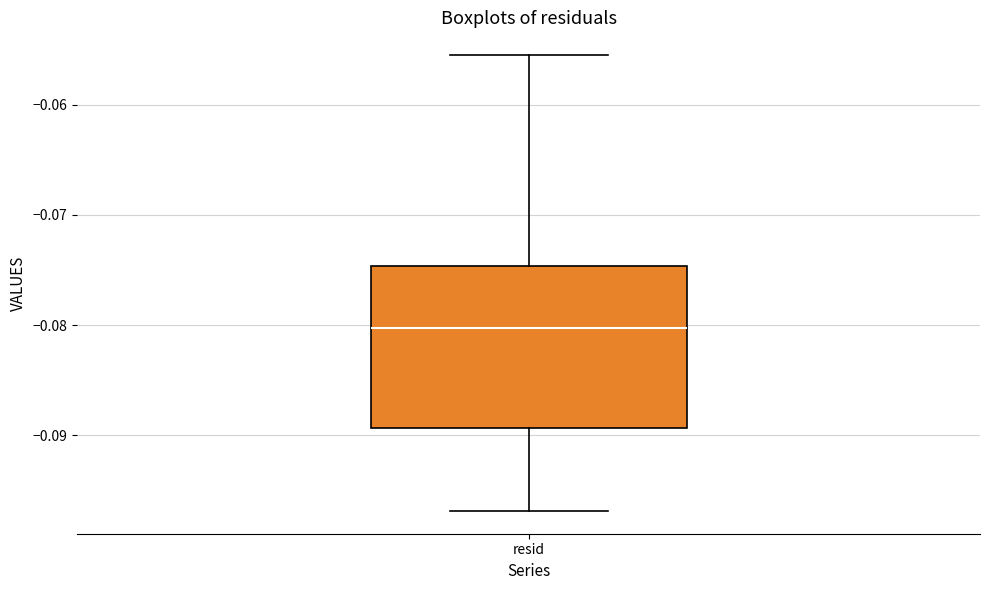

Where is the upper edge of the box for resid on the y-axis? The values are not printed on the chart, so give them approximately, as read against the axis.

-0.075